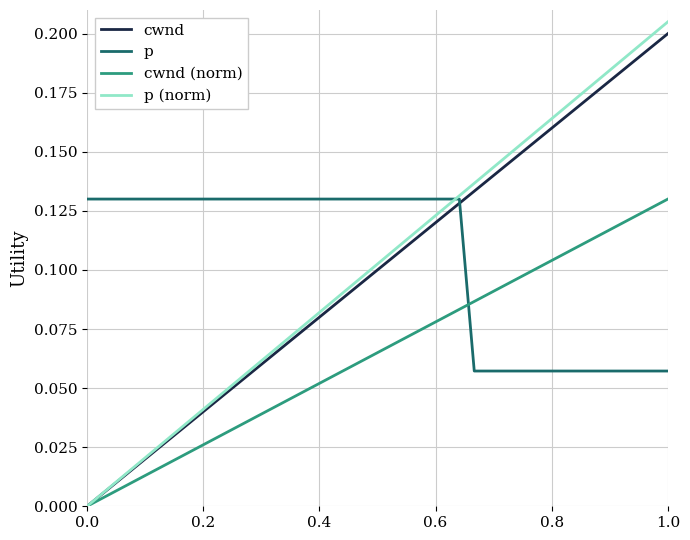

Which series has the widest spread of values?

p (norm)